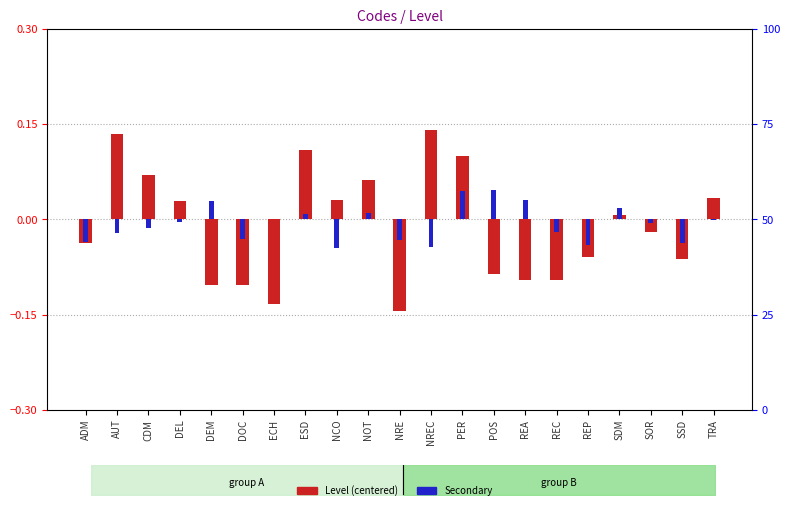

What is the minimum value for Level (centered)?

-0.1